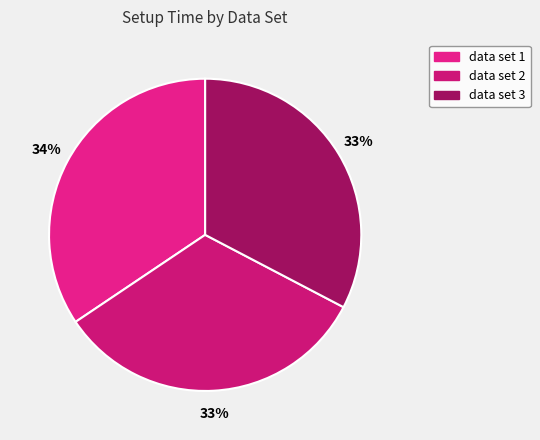

Count the number of slices in the pie.

3